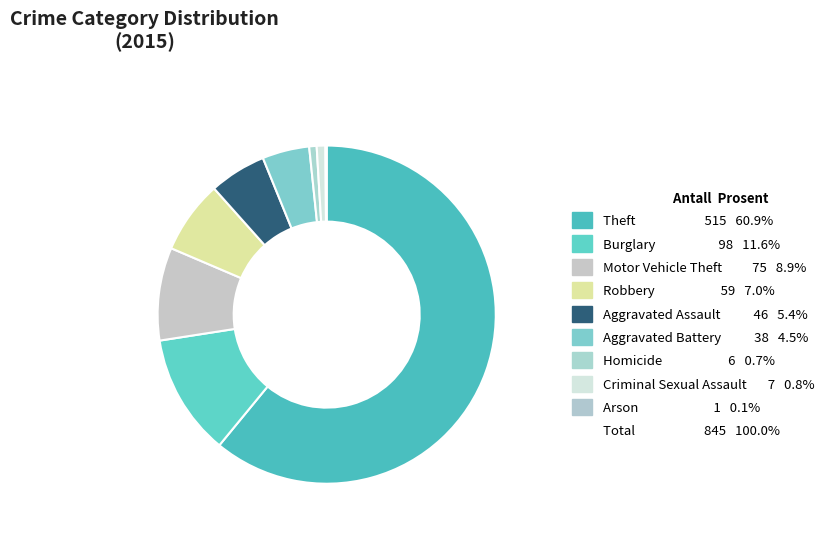

How many segments does this pie chart have?

9